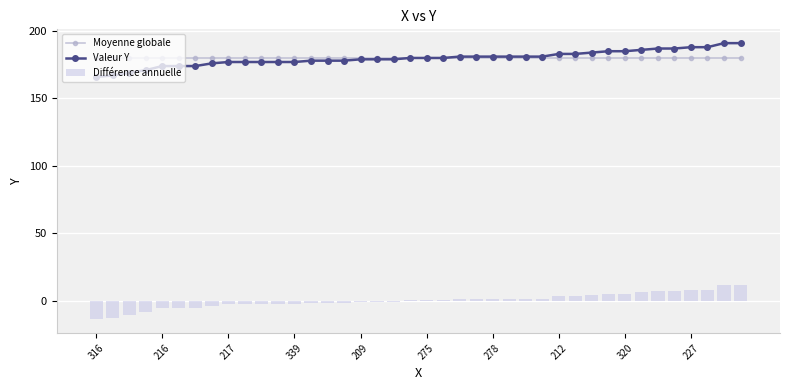

At how many categories does at least one series exceed 0?

40